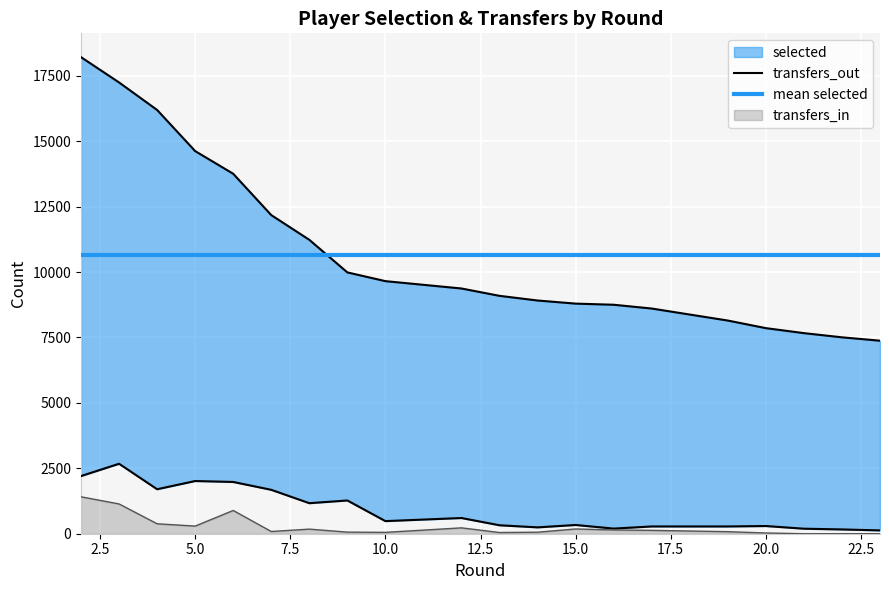

True or false: selected has a value of 9091.0 at 13.

True